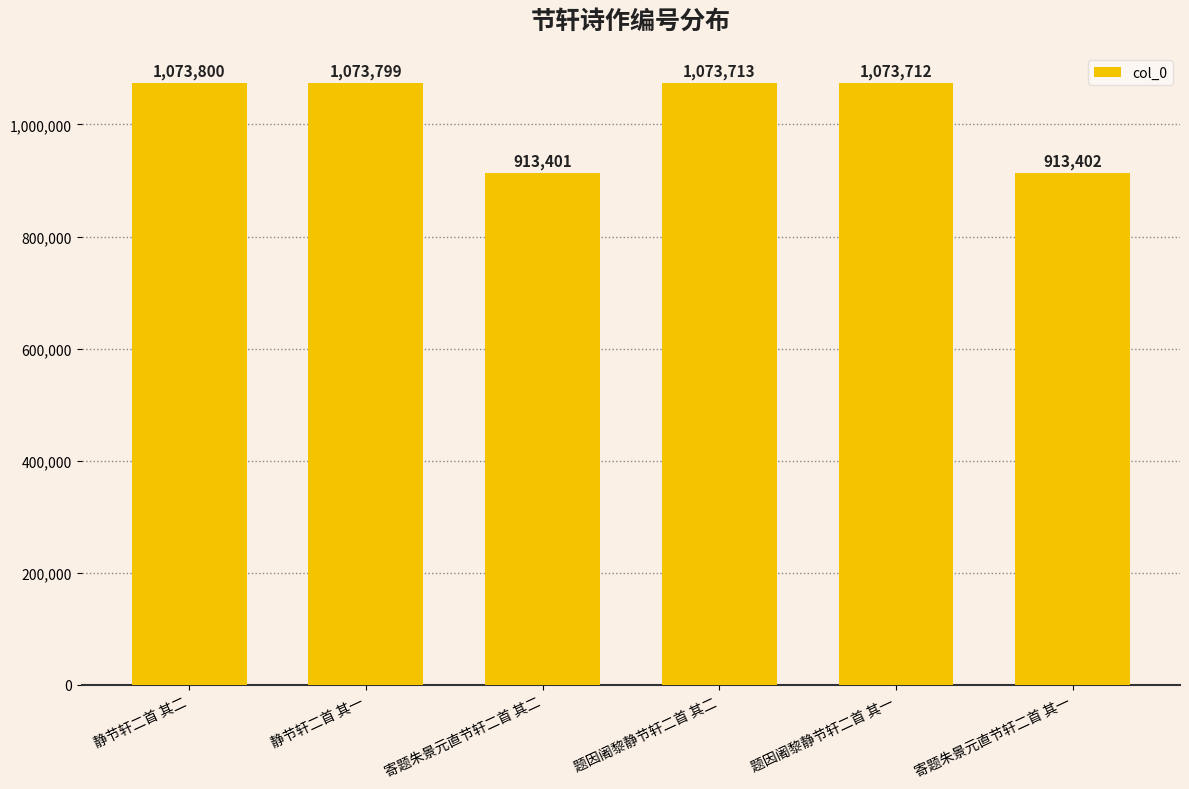

Rank the categories by value from lowest to highest.

寄题朱景元直节轩二首 其二, 寄题朱景元直节轩二首 其一, 题因阇黎静节轩二首 其一, 题因阇黎静节轩二首 其二, 静节轩二首 其一, 静节轩二首 其二